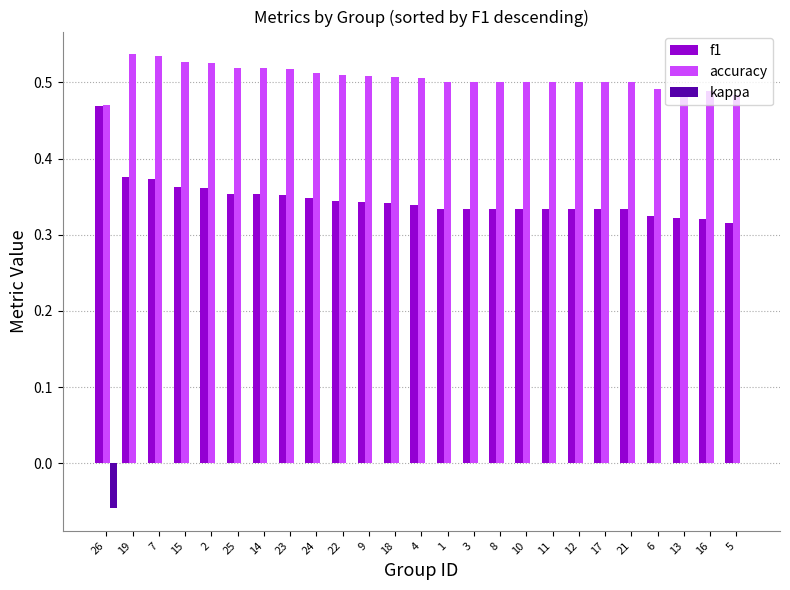

The f1 series shows 0.1 at 11. True or false?

False